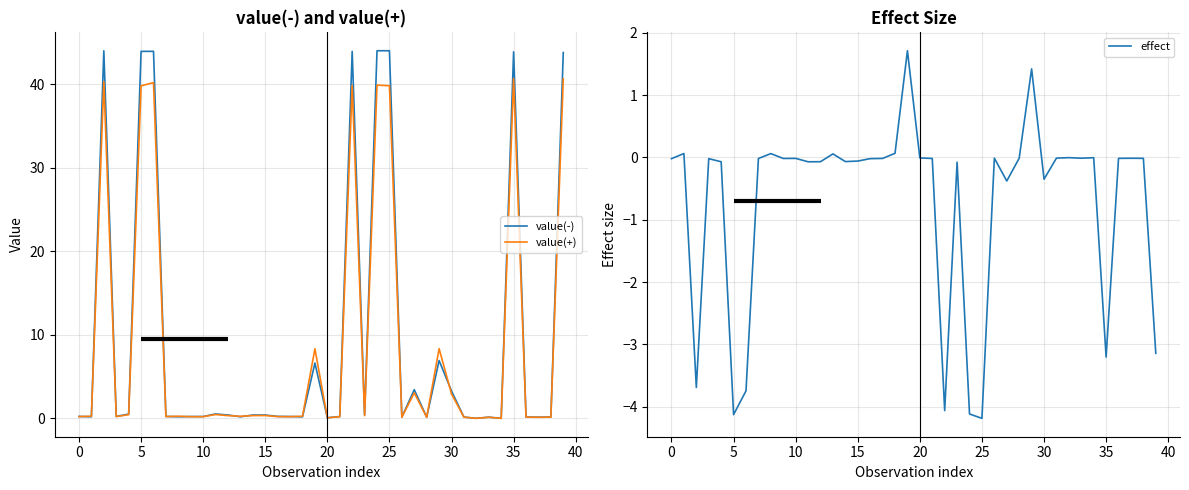

What is the sum of all effect values?

-28.3